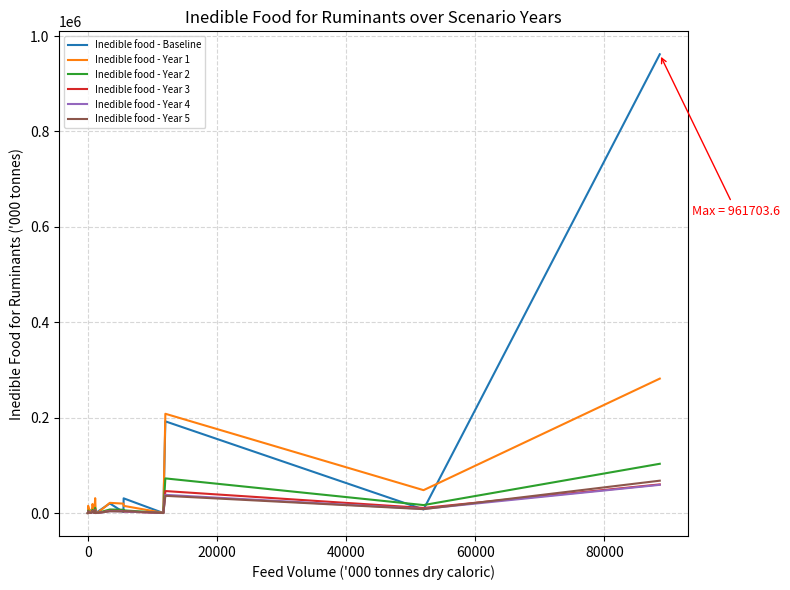

Which series has the largest total across all categories?

Inedible food - Baseline